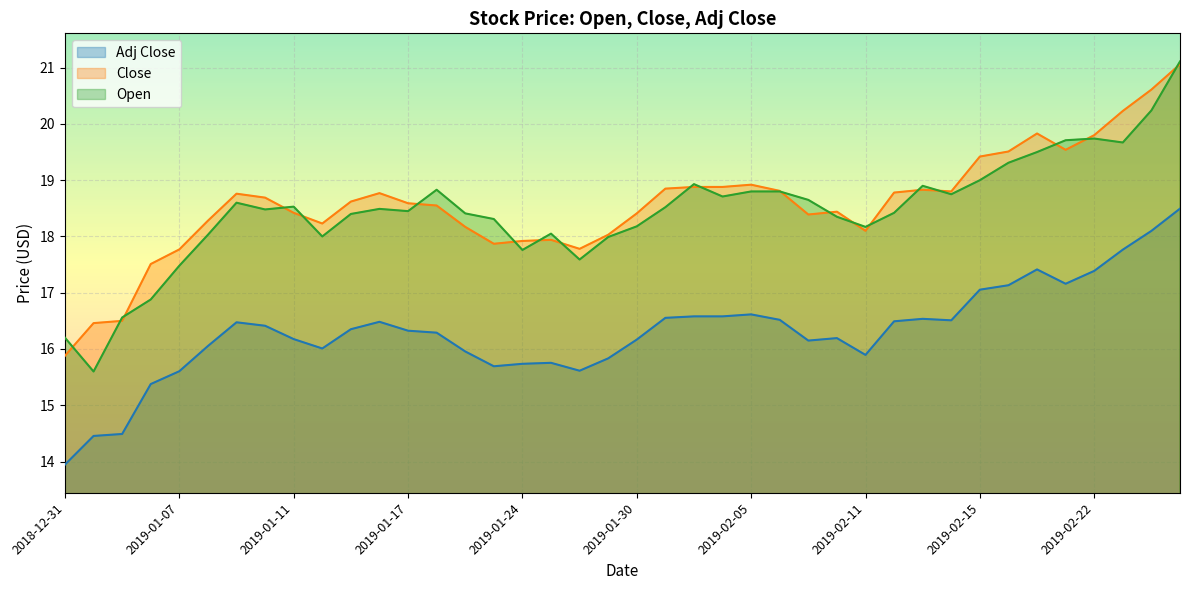

Reading left to right, list all the values displayed in this chart.

Adj Close: 13.9	14.5	14.5	15.4	15.6	16.1	16.5	16.4	16.2	16.0	16.4	16.5	16.3	16.3	16.0	15.7	15.7	15.8	15.6	15.8	16.2	16.6	16.6	16.6	16.6	16.5	16.1	16.2	15.9	16.5	16.5	16.5	17.1	17.1	17.4	17.2	17.4	17.8	18.1	18.5
Close: 15.9	16.5	16.5	17.5	17.8	18.3	18.8	18.7	18.4	18.2	18.6	18.8	18.6	18.5	18.2	17.9	17.9	17.9	17.8	18.0	18.4	18.9	18.9	18.9	18.9	18.8	18.4	18.4	18.1	18.8	18.8	18.8	19.4	19.5	19.8	19.5	19.8	20.2	20.6	21.1
Open: 16.2	15.6	16.6	16.9	17.5	18.0	18.6	18.5	18.5	18.0	18.4	18.5	18.5	18.8	18.4	18.3	17.8	18.0	17.6	18.0	18.2	18.5	18.9	18.7	18.8	18.8	18.6	18.4	18.2	18.4	18.9	18.8	19.0	19.3	19.5	19.7	19.7	19.7	20.2	21.1